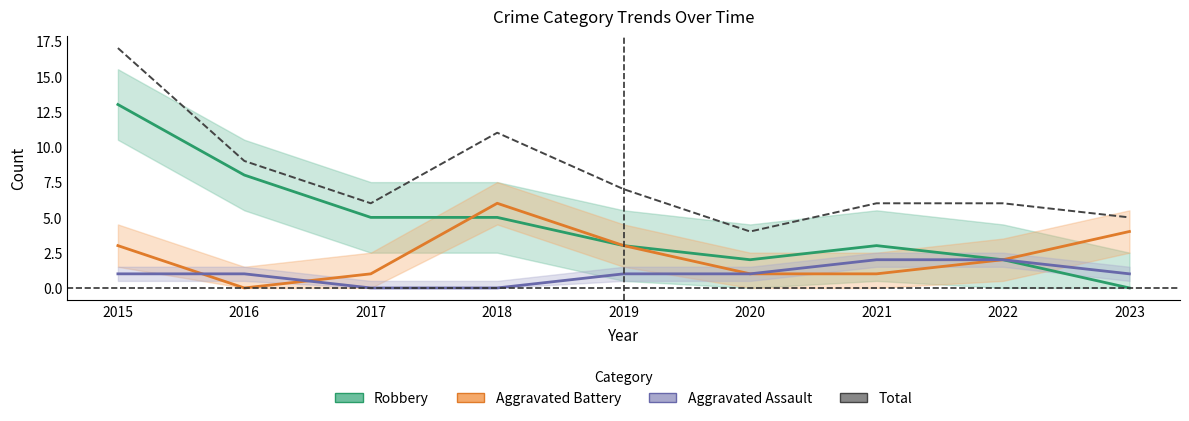

True or false: Aggravated Battery and Robbery cross at least once.

True